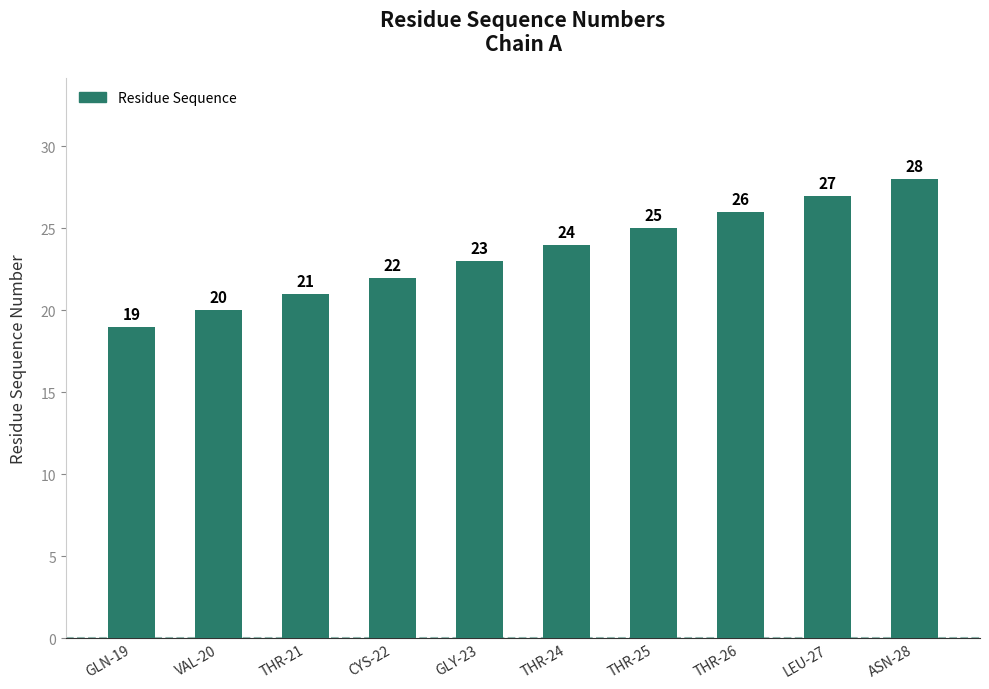

Reading left to right, extract all data points from this chart.

GLN-19=19	VAL-20=20	THR-21=21	CYS-22=22	GLY-23=23	THR-24=24	THR-25=25	THR-26=26	LEU-27=27	ASN-28=28